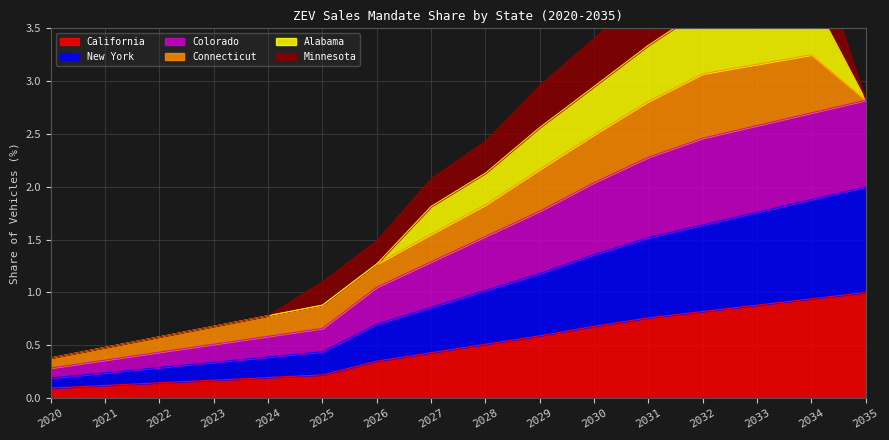

Between 2023 and 2033, which is larger?

2033